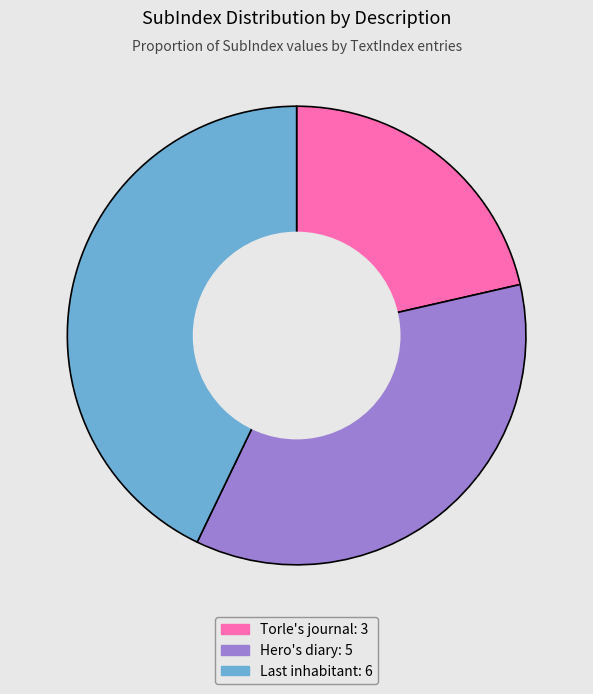

Is there a majority slice in this chart?

No